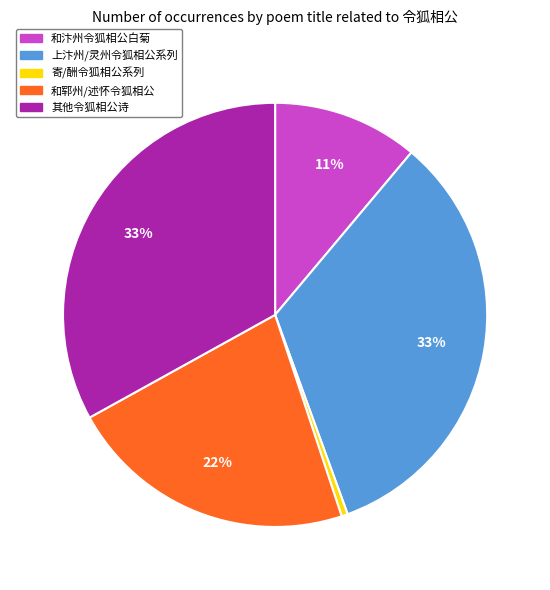

To the nearest percent, what is the difference between the largest and smallest slice percentages?

33%